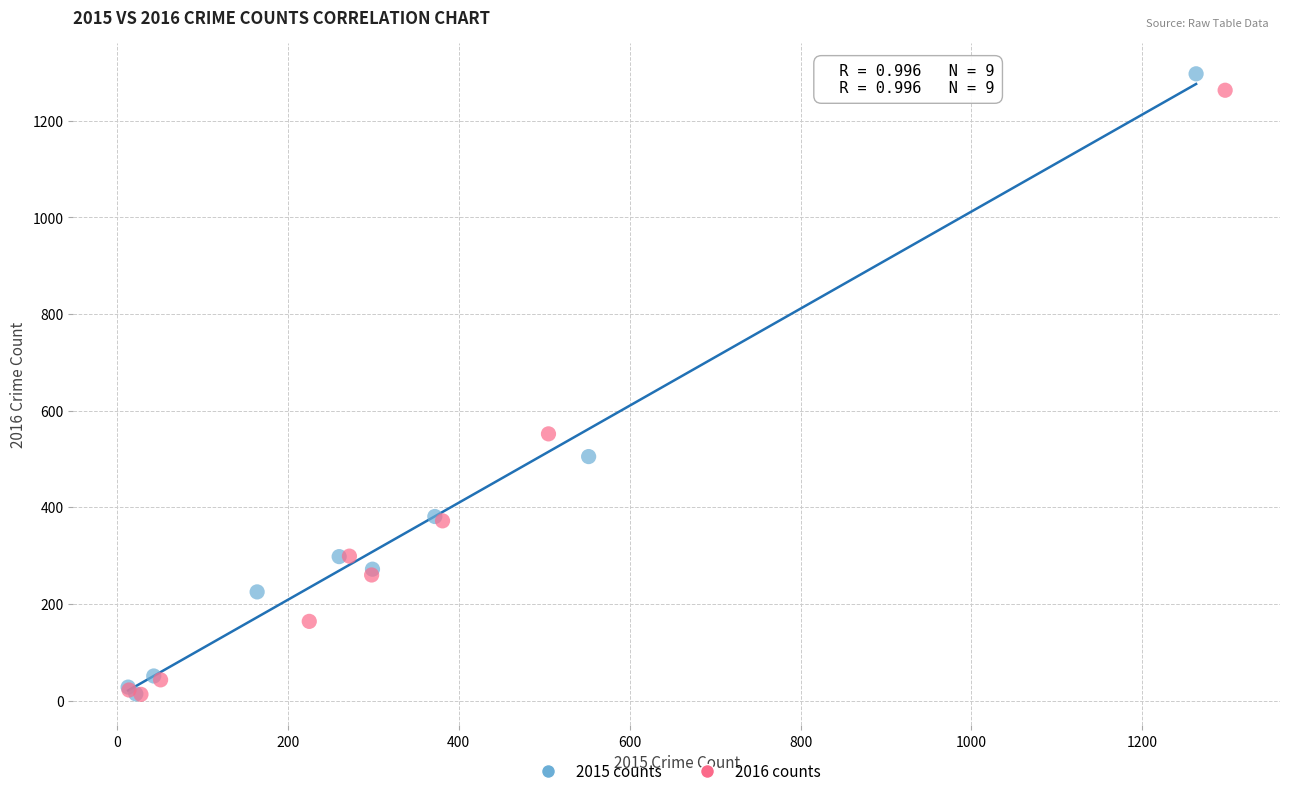

Which series has the largest Y range (max minus min)?

2015 counts